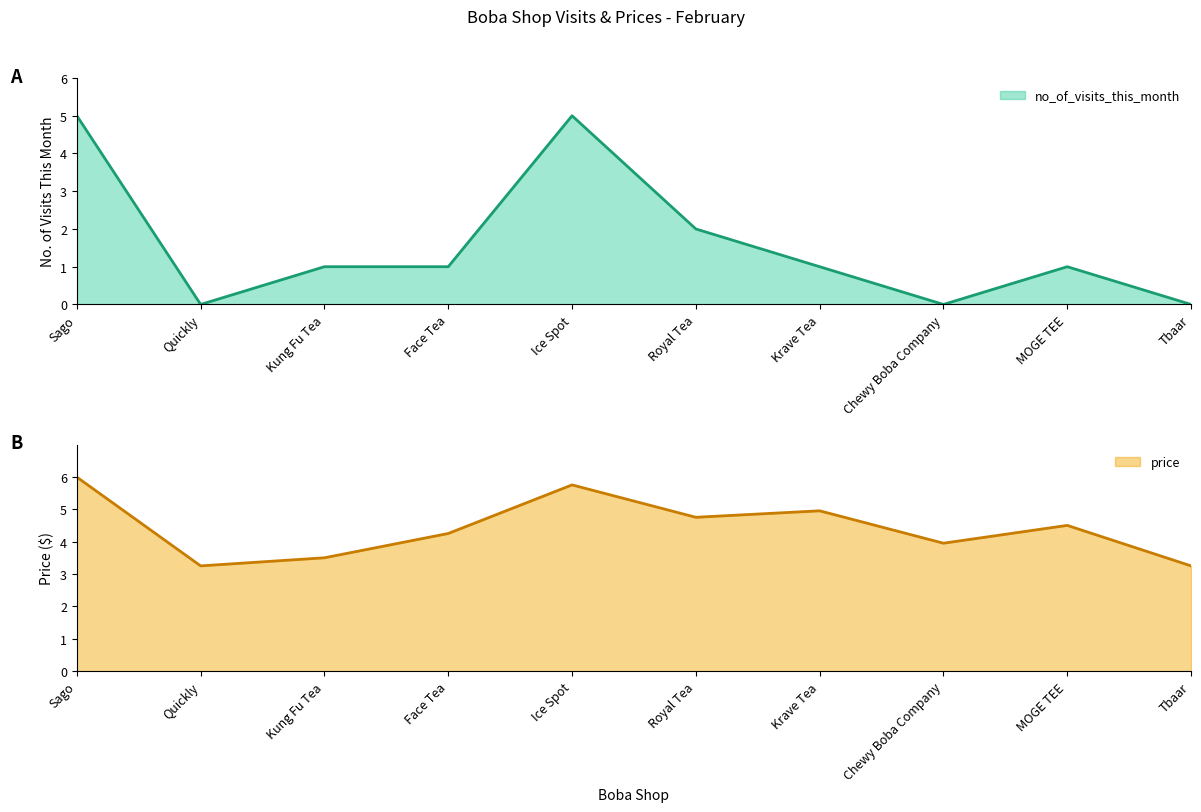

What is the average value of the price series?

4.4